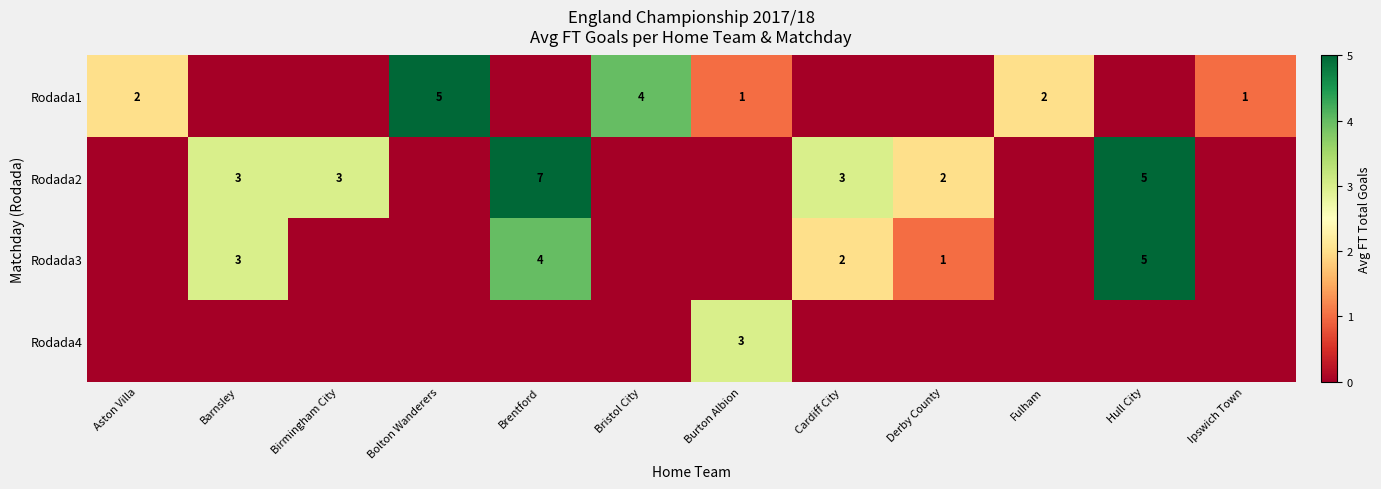

True or false: Rodada3 has a value of 1 at Barnsley.

False